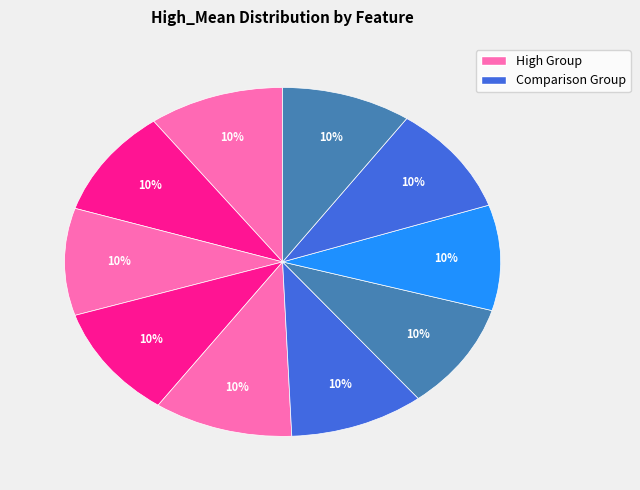

Count the number of slices in the pie.

10